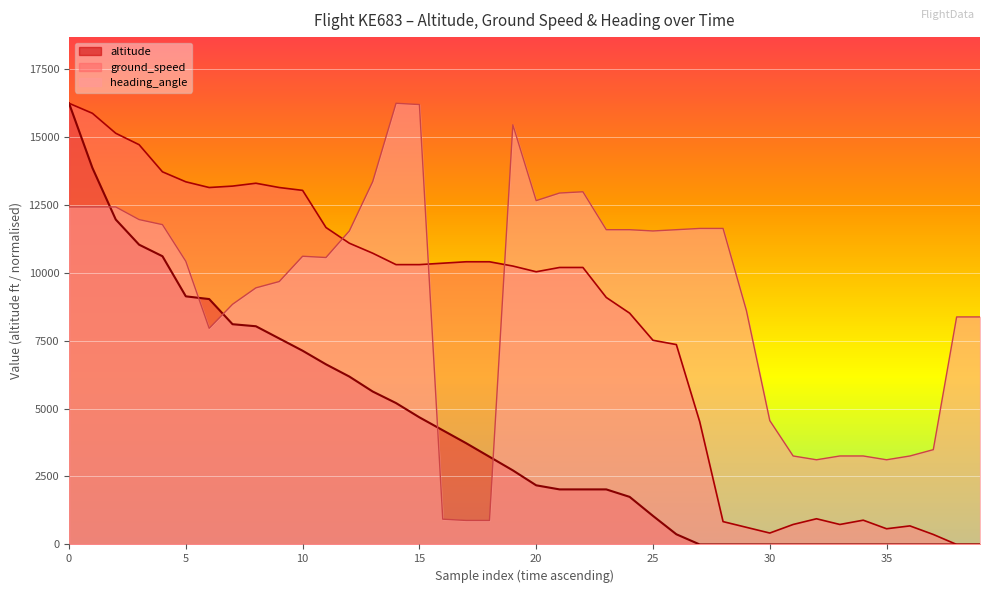

Which series ends up on top after the final intersection of ground_speed and heading_angle?

heading_angle